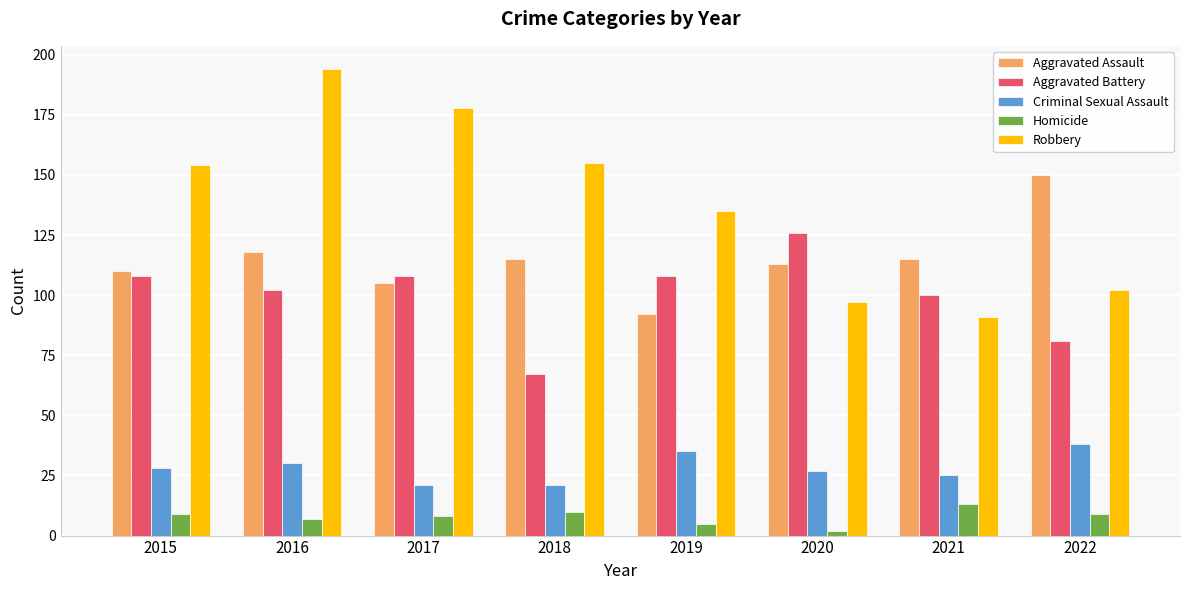

At 2015, list the series in order from largest to smallest.

Robbery, Aggravated Assault, Aggravated Battery, Criminal Sexual Assault, Homicide